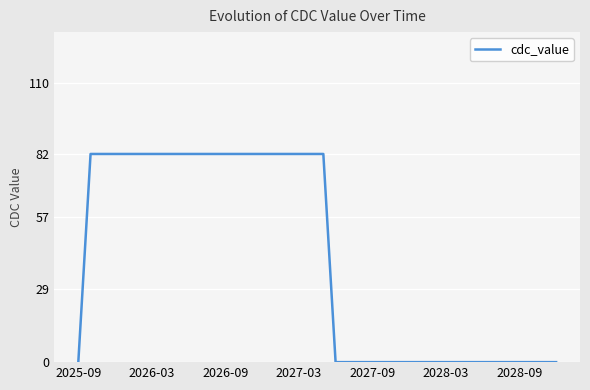

What is the difference between the maximum and minimum values?

82